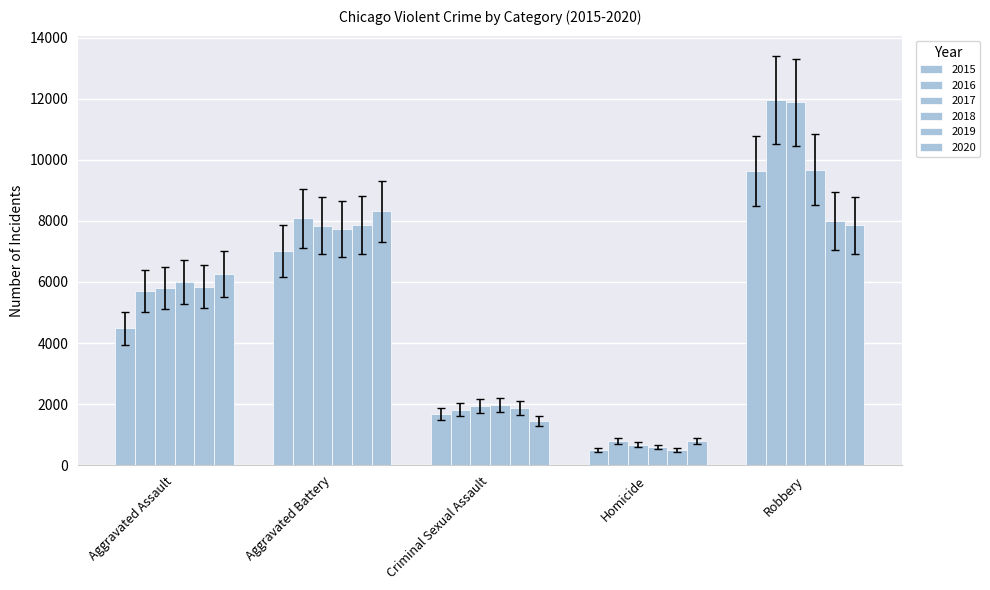

At which label does 2018 reach its peak?

Robbery